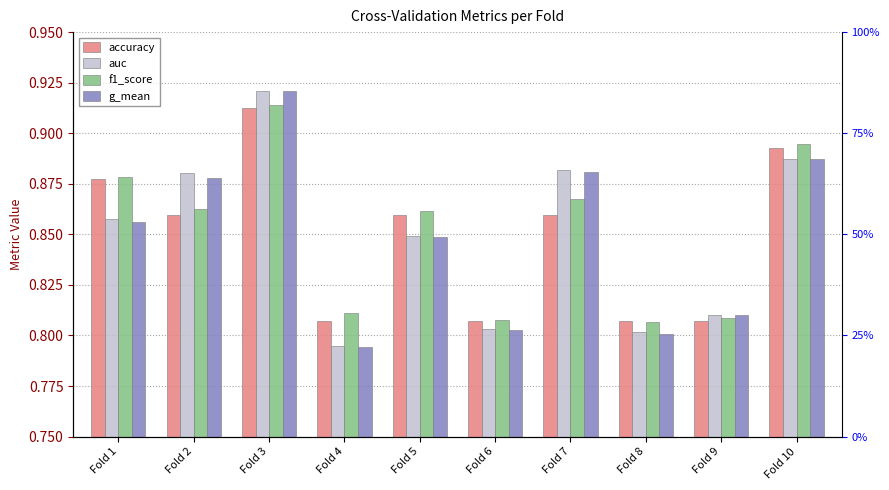

The auc series shows 0.2 at Fold 3. True or false?

False